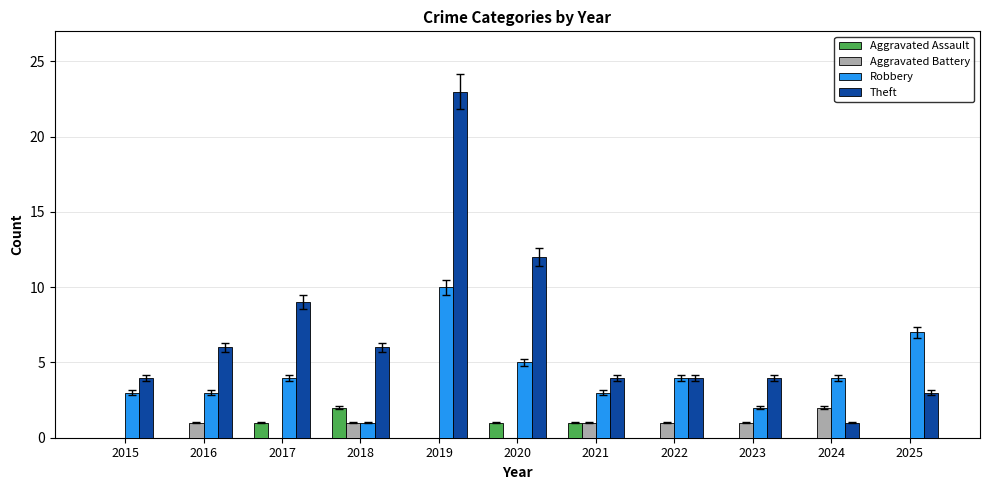

What is the sum of the Robbery values at 2015 and 2021?

6